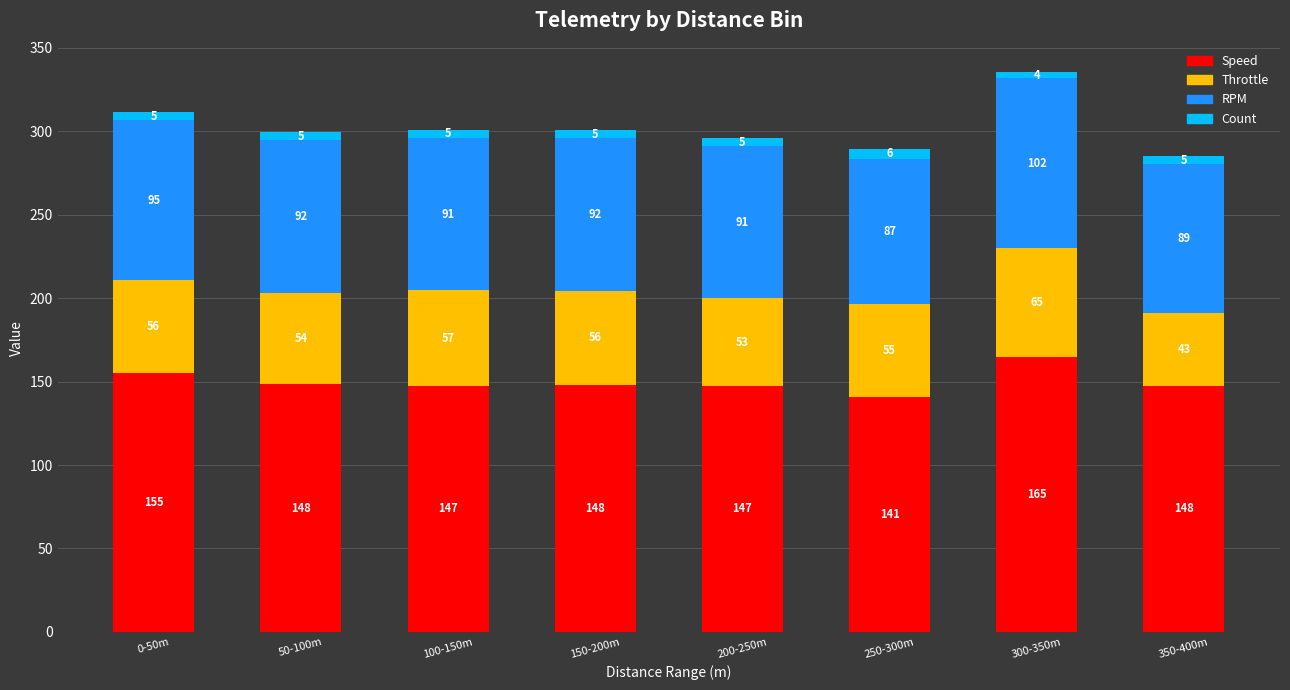

What are all the series names shown in the legend?

Speed, Throttle, RPM, Count